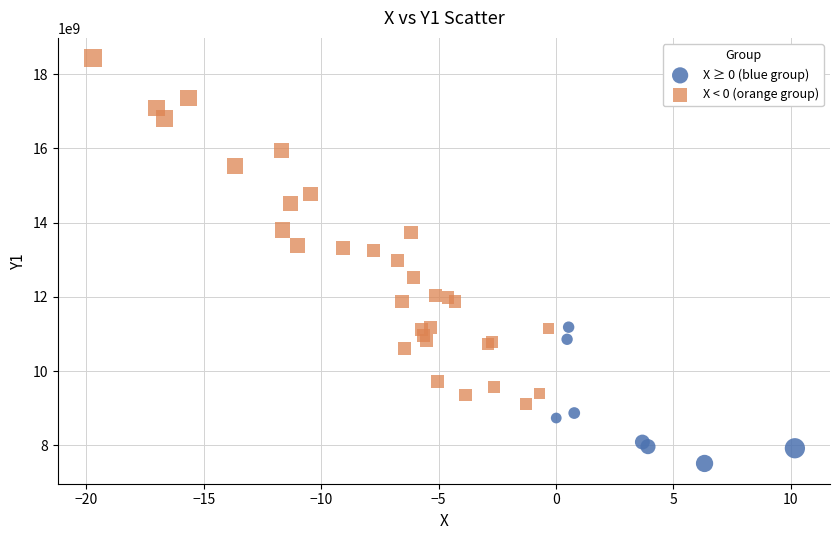

Which series contains the lowest Y value?

X ≥ 0 (blue group)